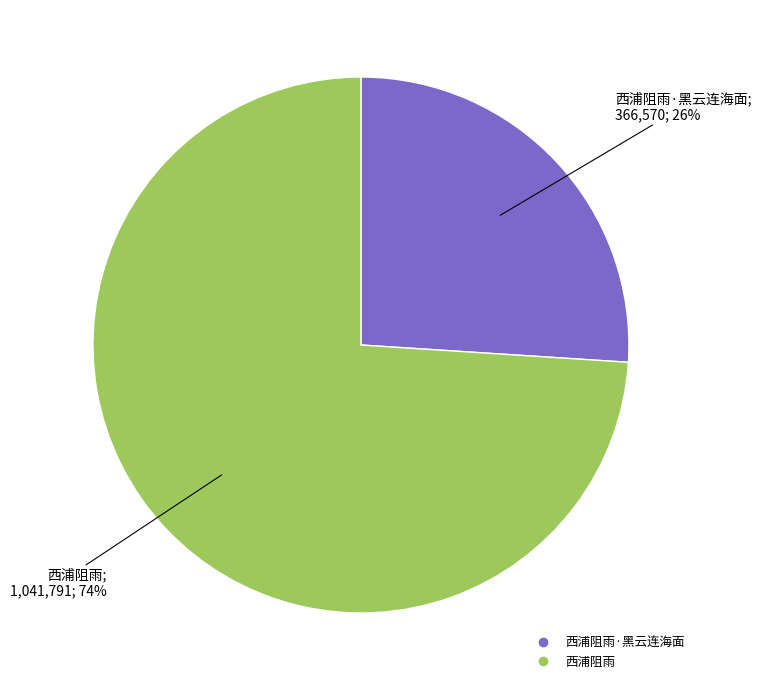

Is there a majority slice in this chart?

Yes